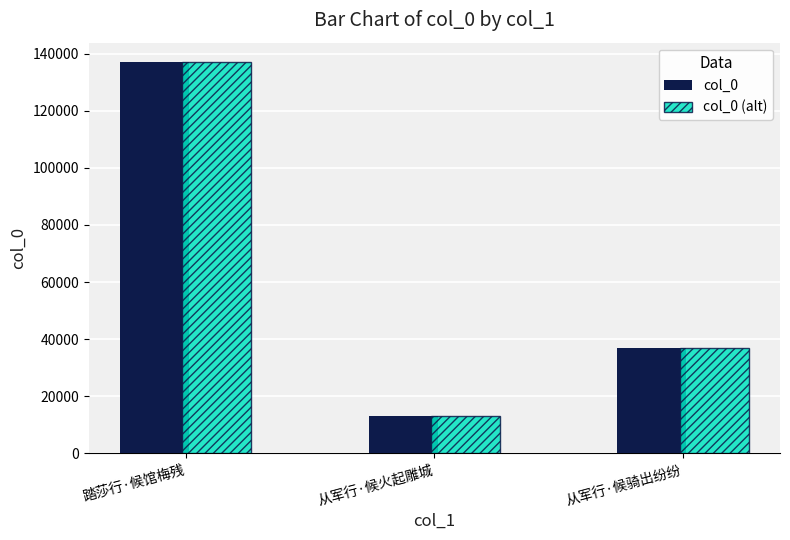

True or false: col_0 has a value of 36870 at 从军行·候骑出纷纷.

True